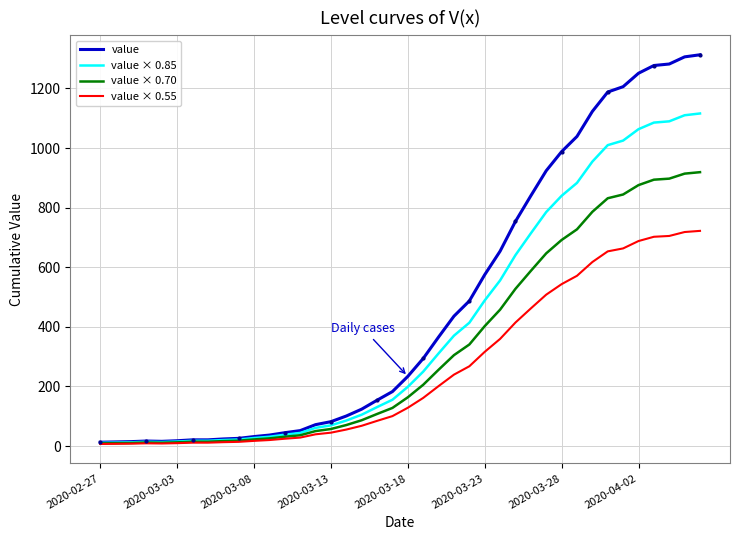

True or false: value × 0.70 and value × 0.55 cross at least once.

False